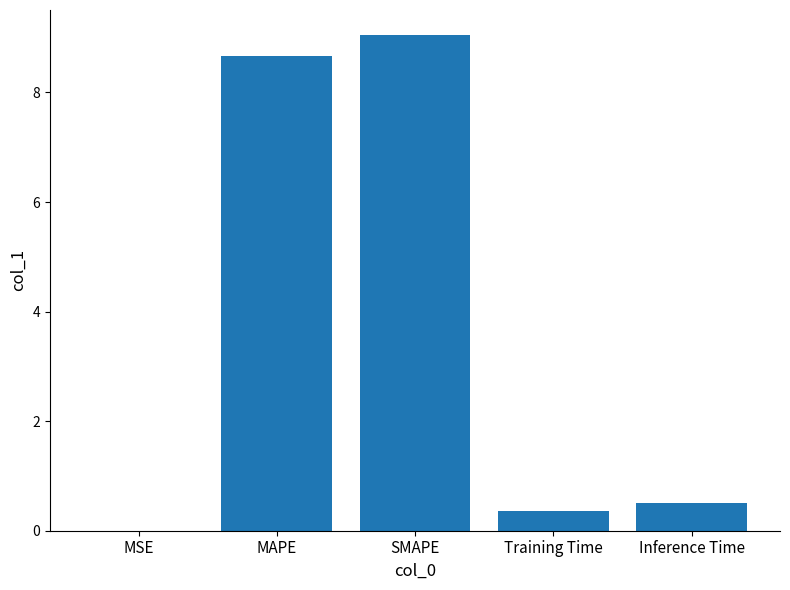

What is the sum of the values at Training Time and MSE?

0.4